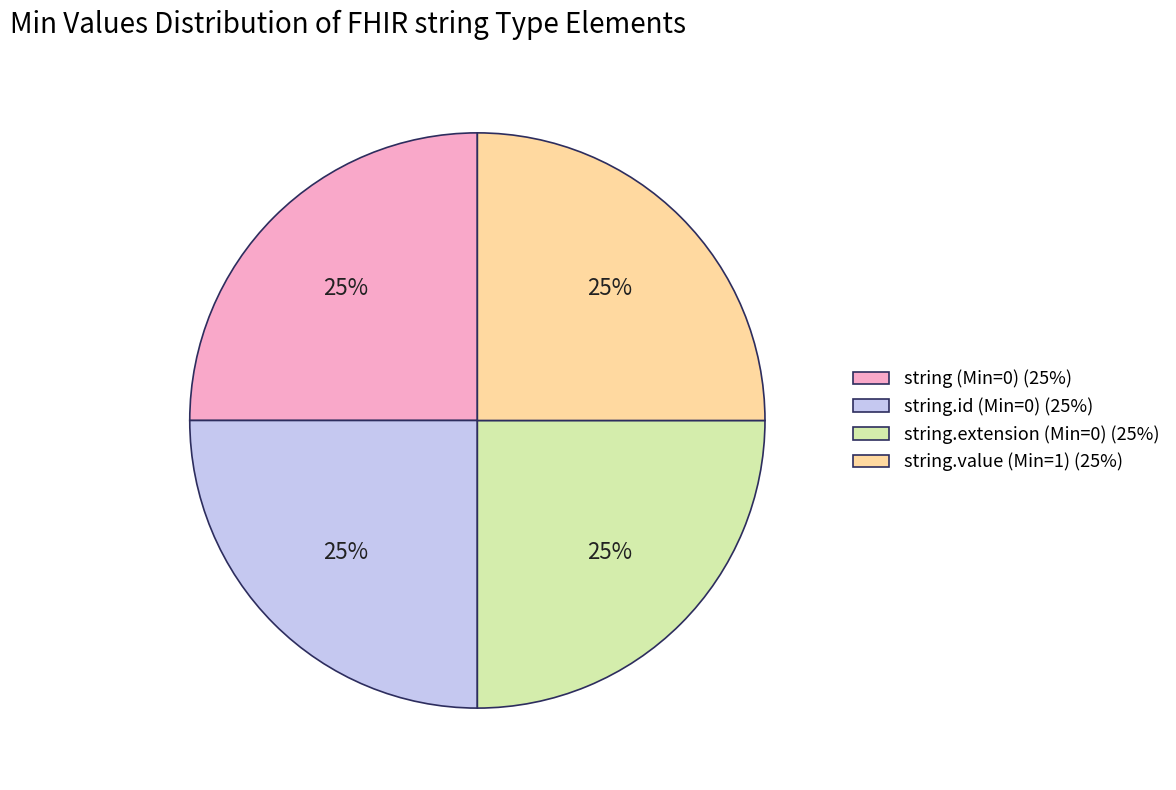

Is it true that string (Min=0) (25%) is 19% of the pie?

False